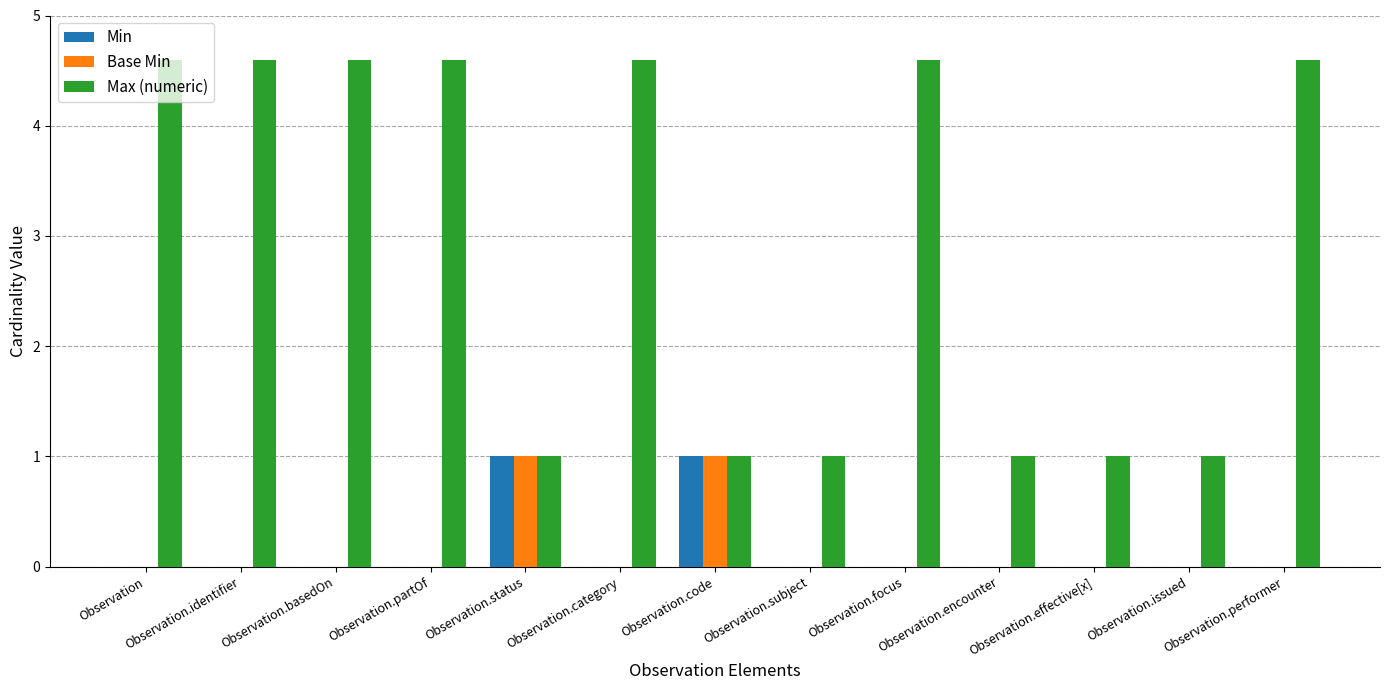

How many values in the Max (numeric) series exceed 4?

7